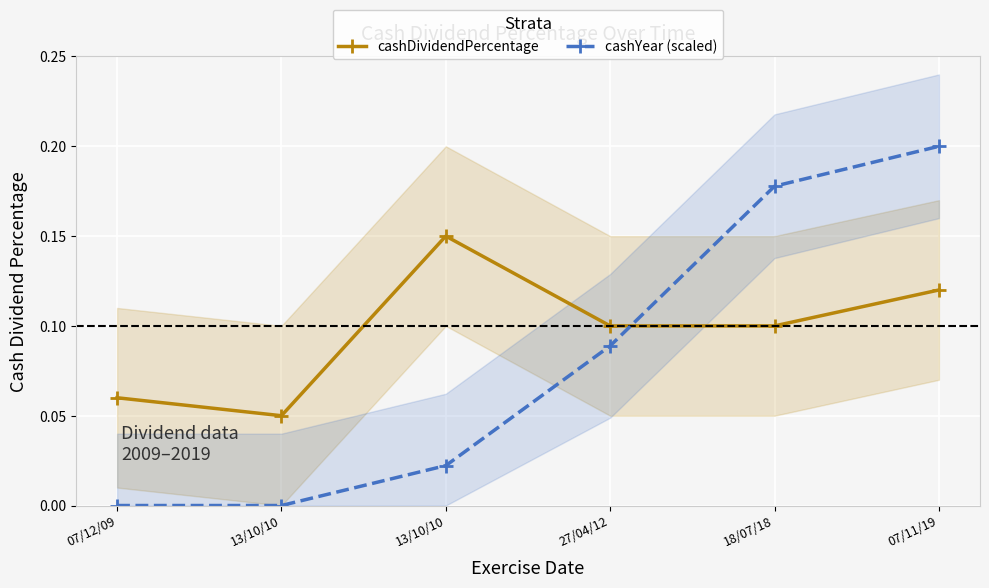

Is it true that cashYear (scaled) equals 0.0 at 13/10/10?

True